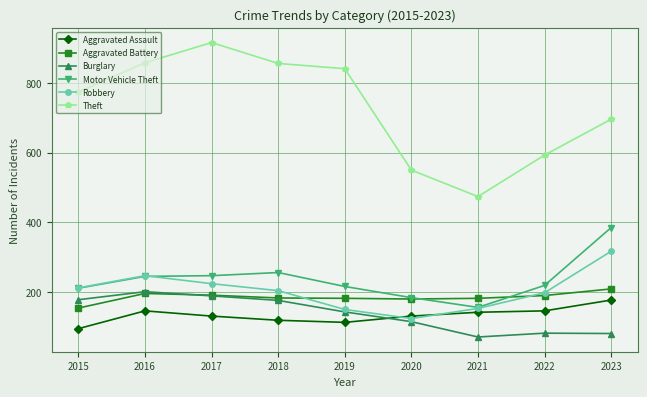

How many data points in Burglary are less than 143?

4